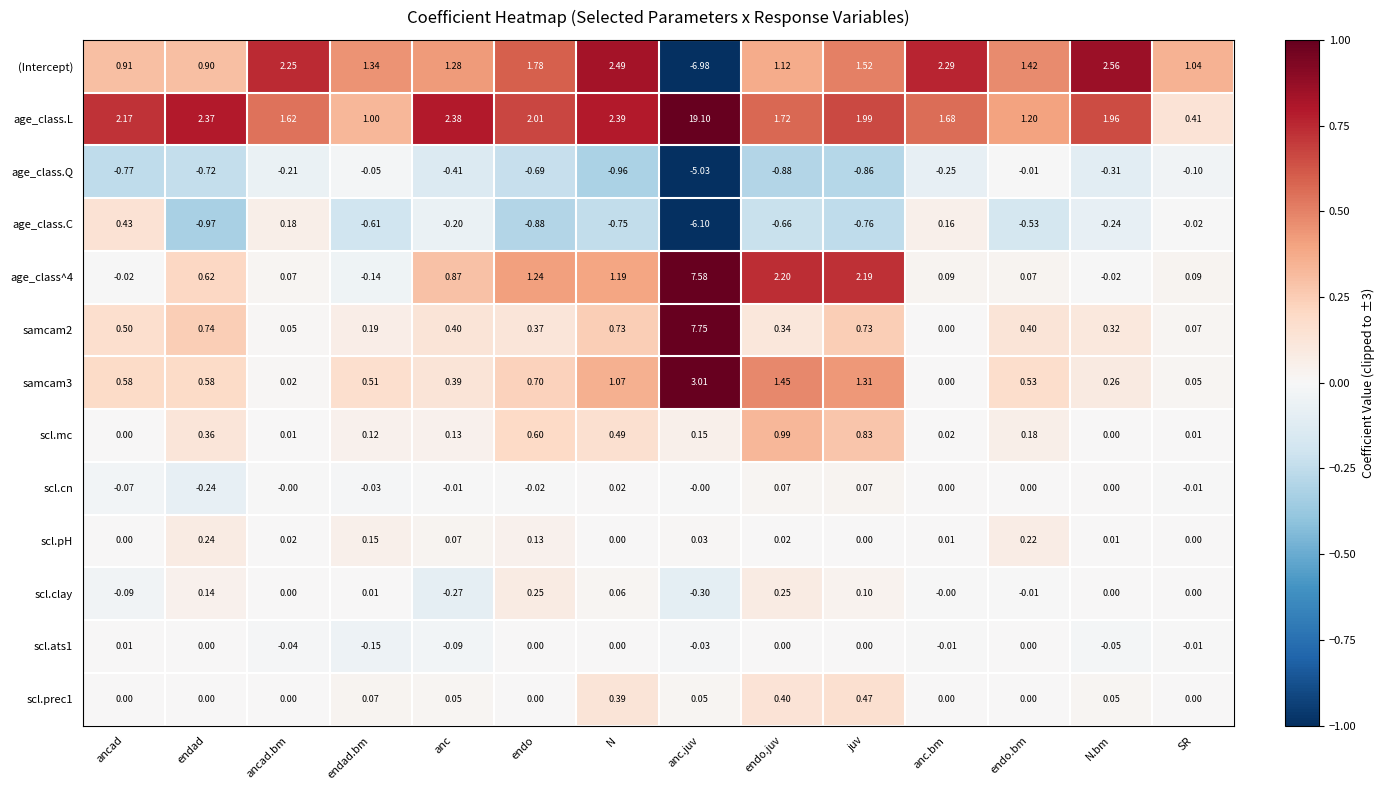

List the labels in order of age_class.C value, smallest first.

anc.juv, endad, endo, juv, N, endo.juv, endad.bm, endo.bm, N.bm, anc, SR, anc.bm, ancad.bm, ancad